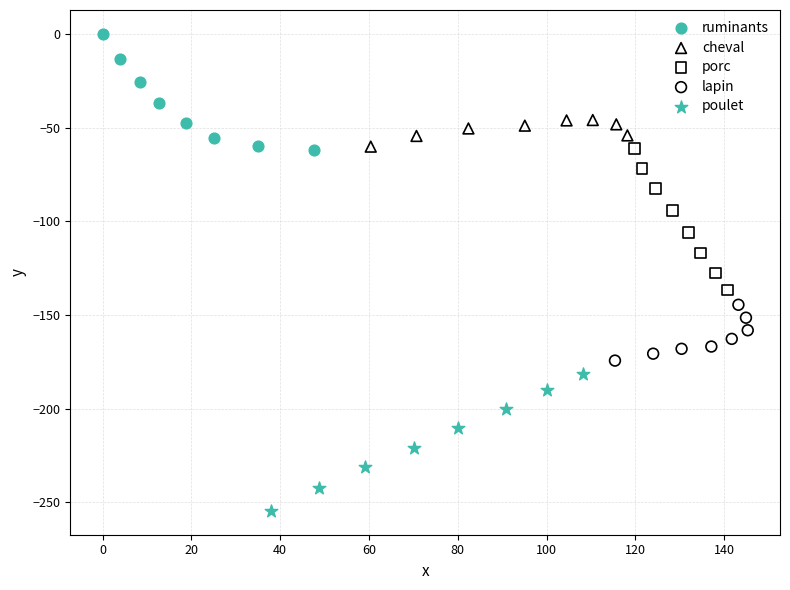

Which series reaches the maximum Y coordinate?

ruminants